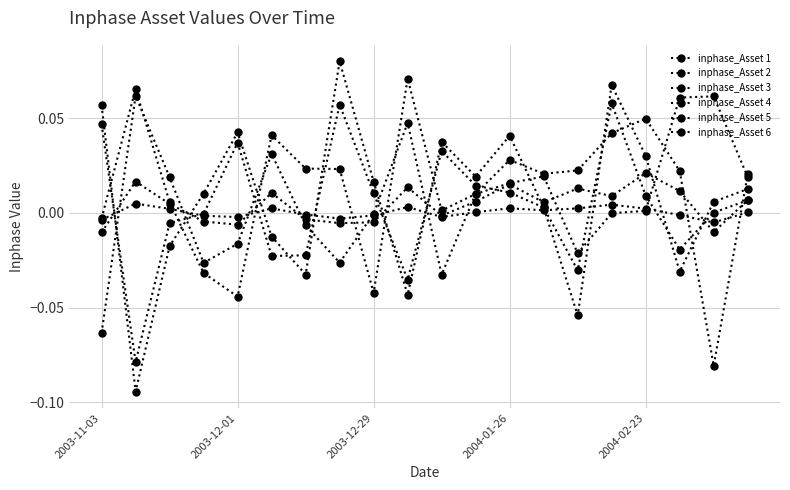

At which label does inphase_Asset 6 reach its minimum?

2003-12-01